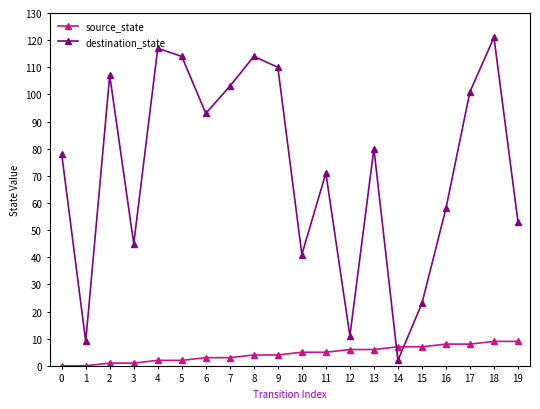

Which series has the largest total across all categories?

destination_state